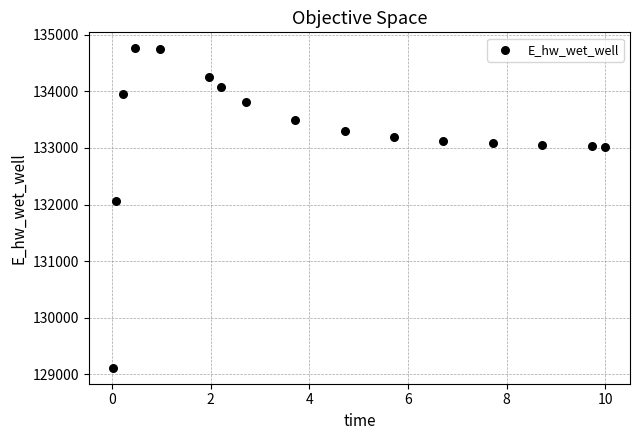

What Y value in the scatter plot is closest to 131938?

132061.0